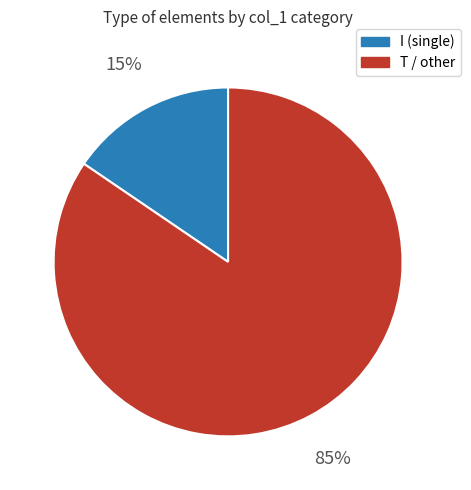

Is there any slice that represents more than half of the pie?

Yes